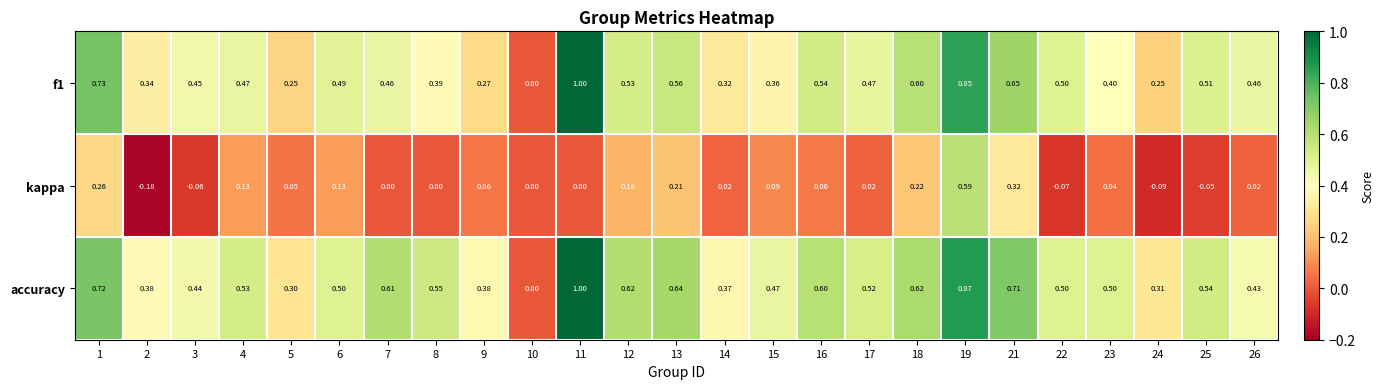

Which series changed the most between 8 and 21?

kappa